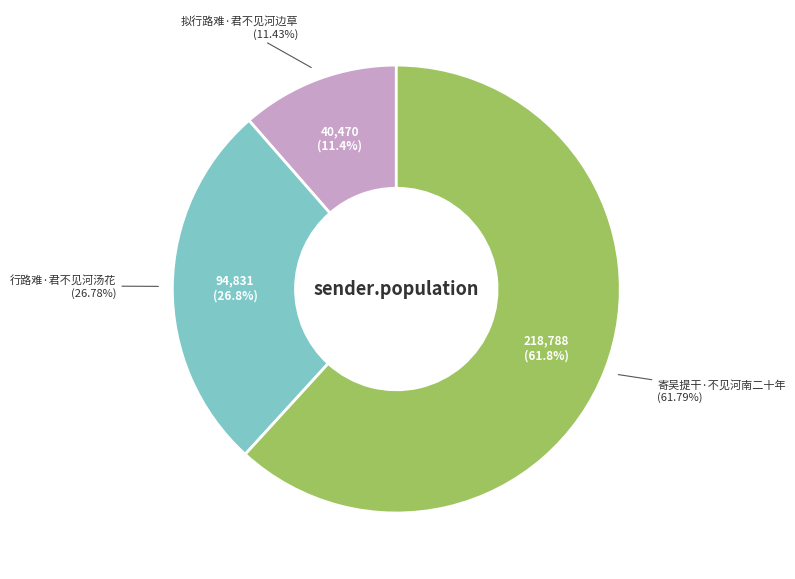

How many segments does this pie chart have?

3